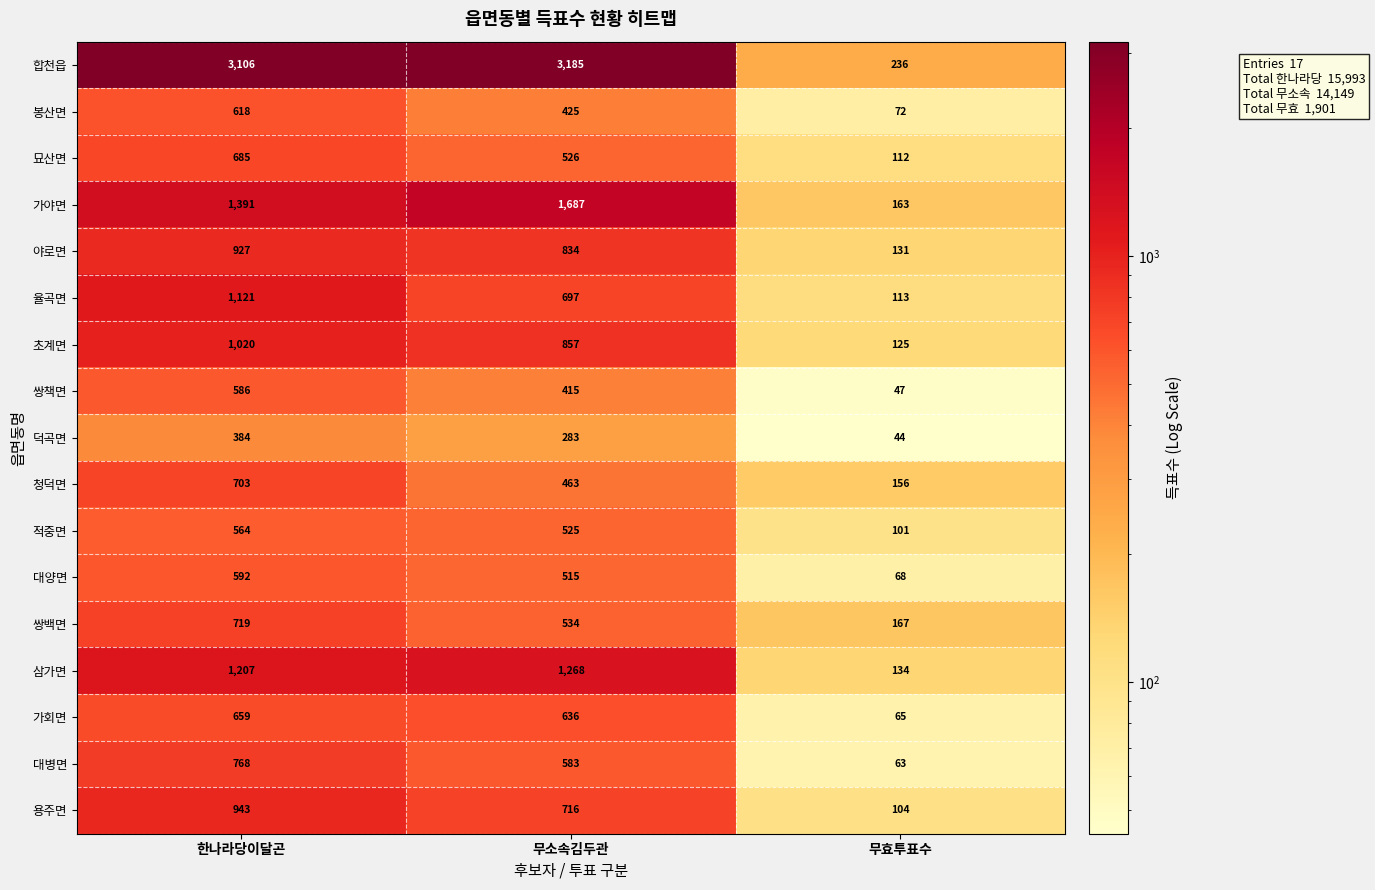

Rank the series by their maximum value, from highest to lowest.

합천읍, 가야면, 삼가면, 율곡면, 초계면, 용주면, 야로면, 대병면, 쌍백면, 청덕면, 묘산면, 가회면, 봉산면, 대양면, 쌍책면, 적중면, 덕곡면